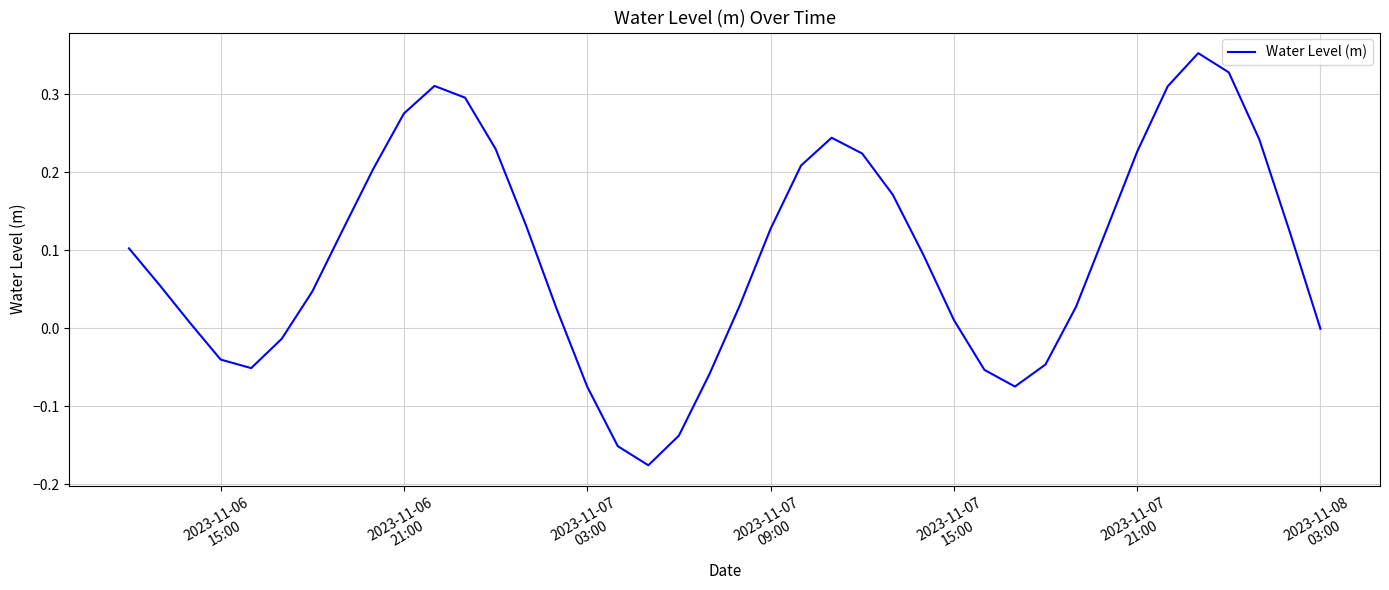

True or false: the data has more than 0 interior local peaks.

True